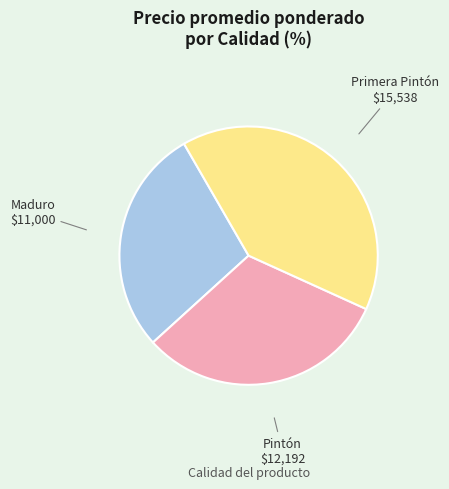

Is there a majority slice in this chart?

No